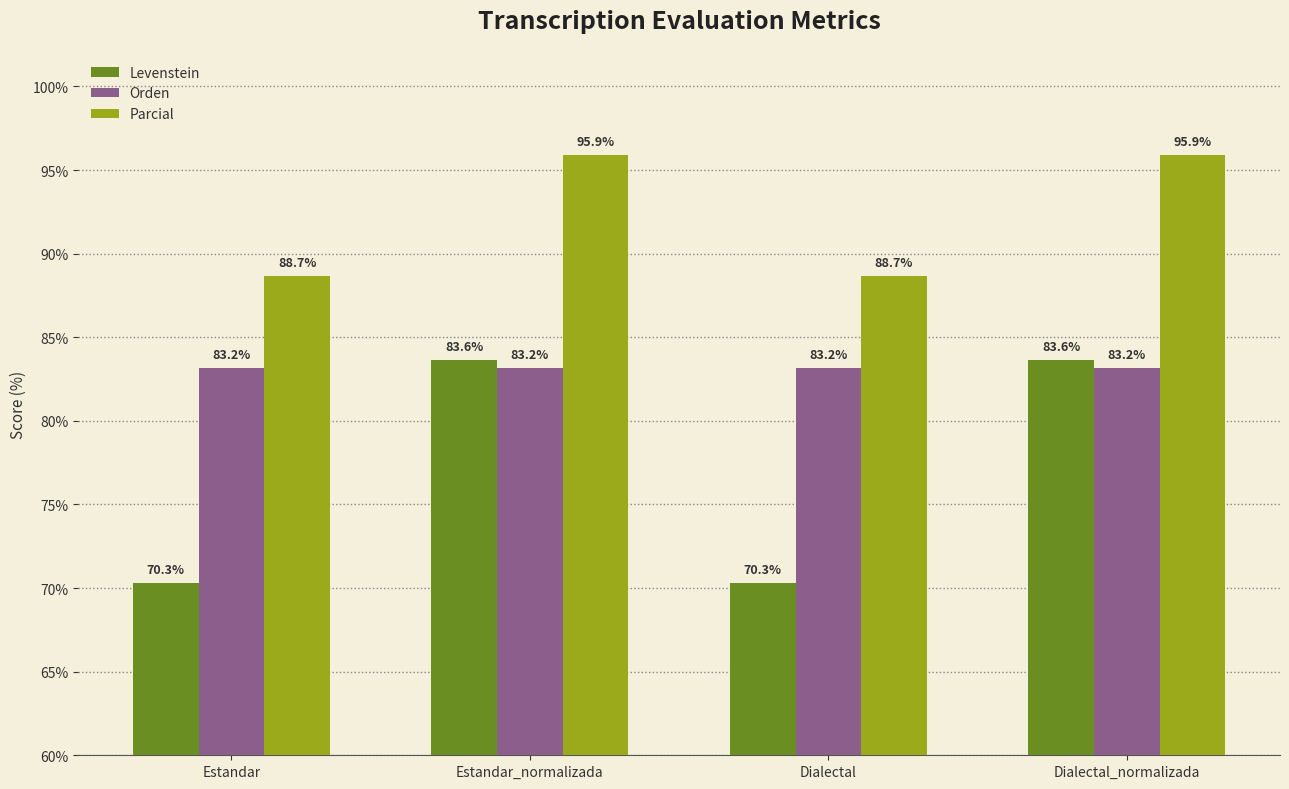

How many data points in Levenstein are above 83?

2